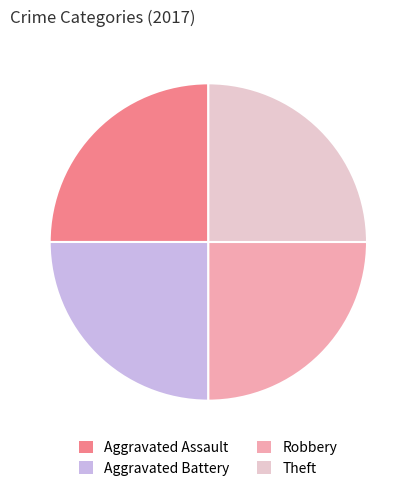

How many segments does this pie chart have?

4